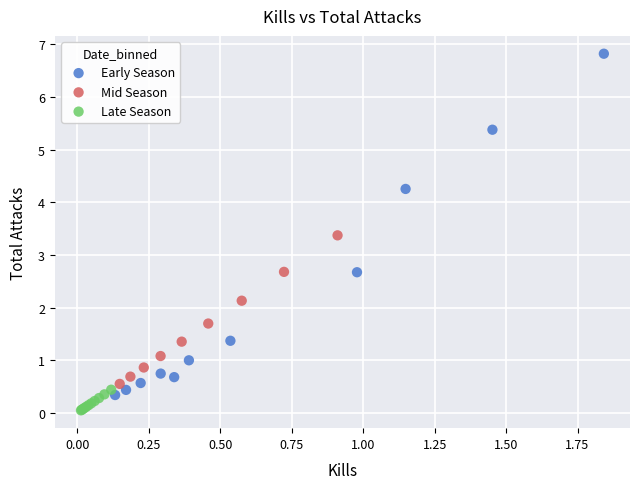

Which series has the largest Y range (max minus min)?

Early Season